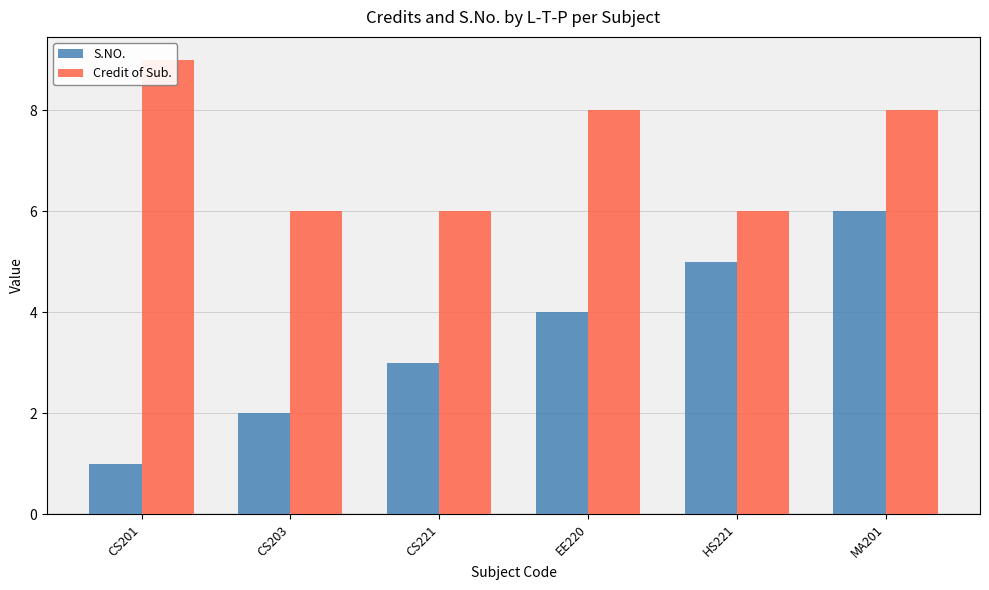

What position from the right is CS221?

4